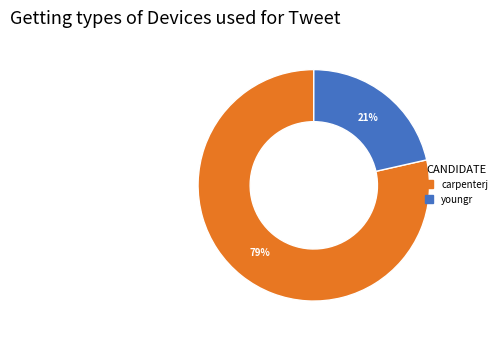

Is youngr the majority of the pie?

No